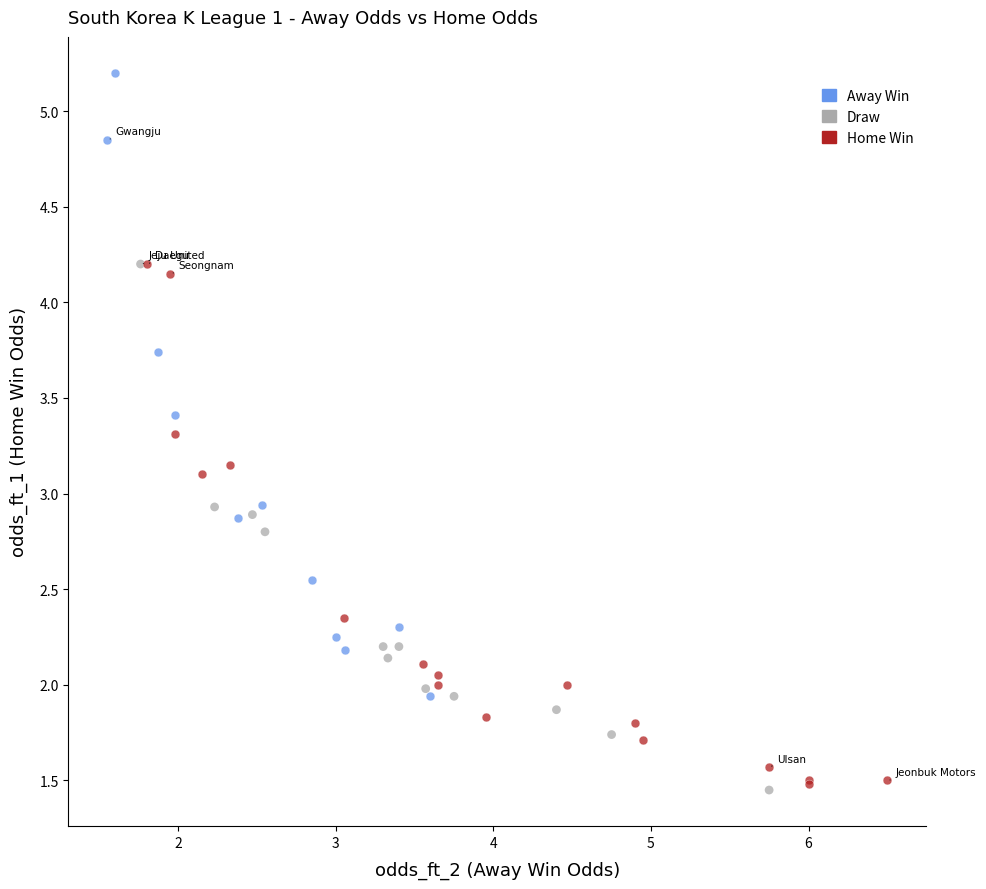

Which series contains the highest Y value?

Away Win